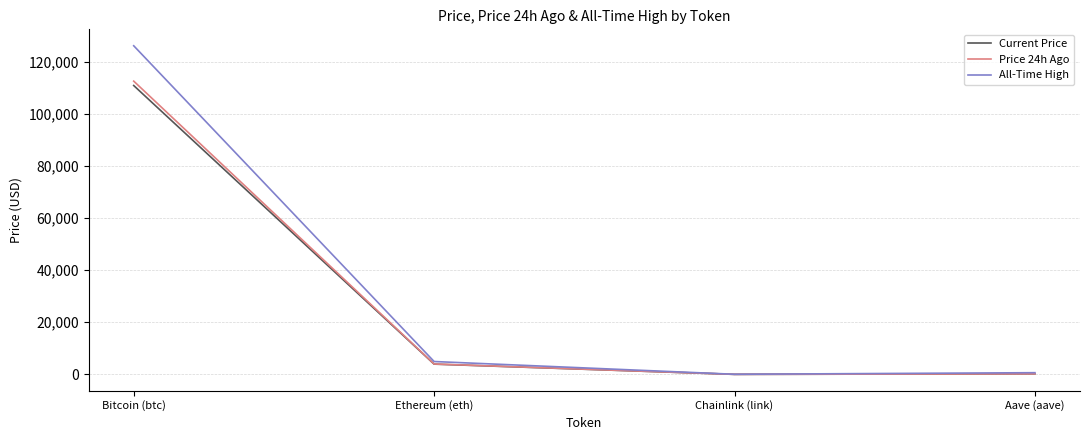

What is the lowest value of the Current Price series?

18.2